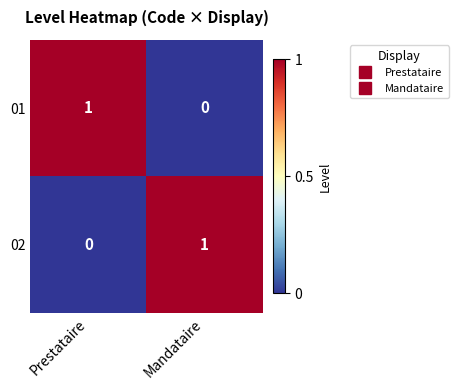

Which category has the highest value in the 01 series?

Prestataire